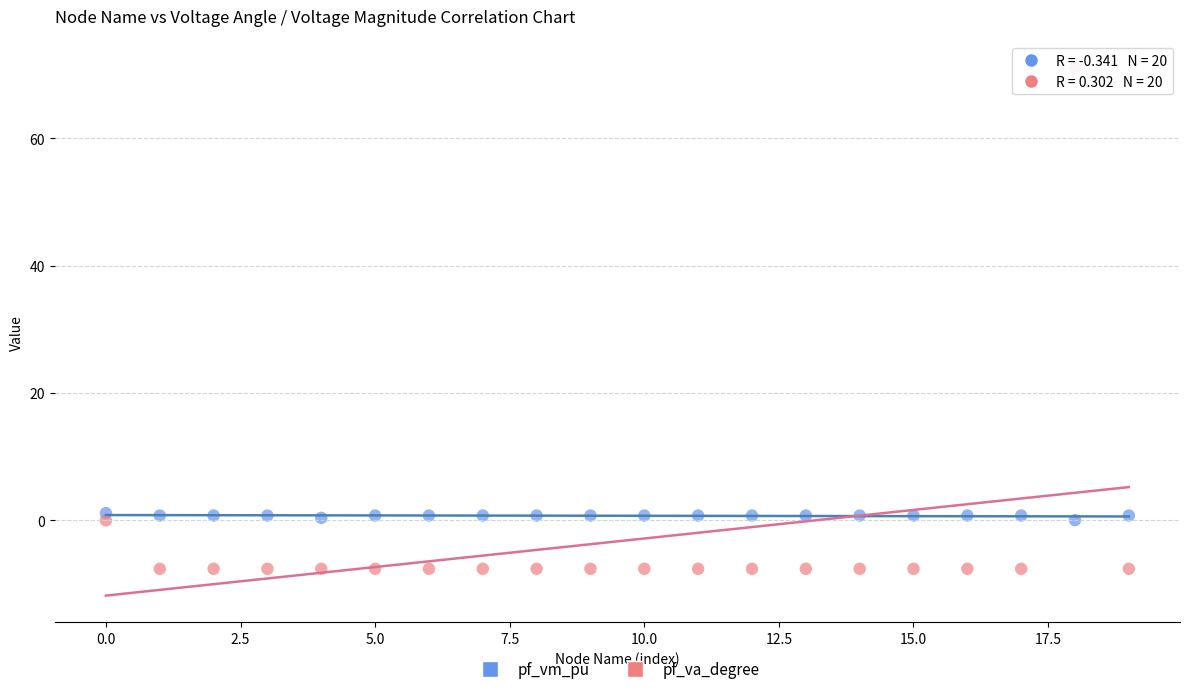

What is the X range (max minus min) for the scatter plot?

19.0